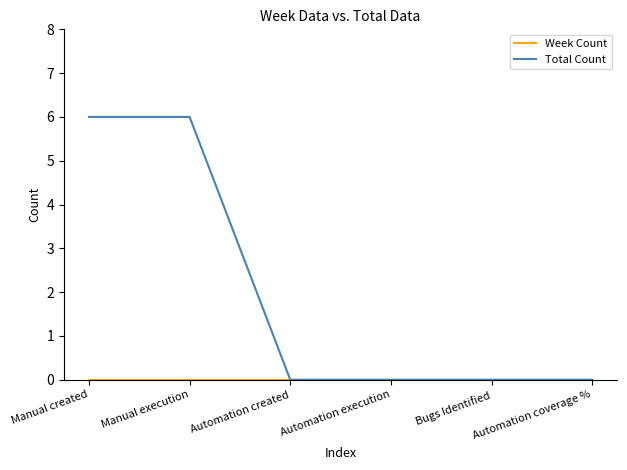

What is the greatest value displayed?

6